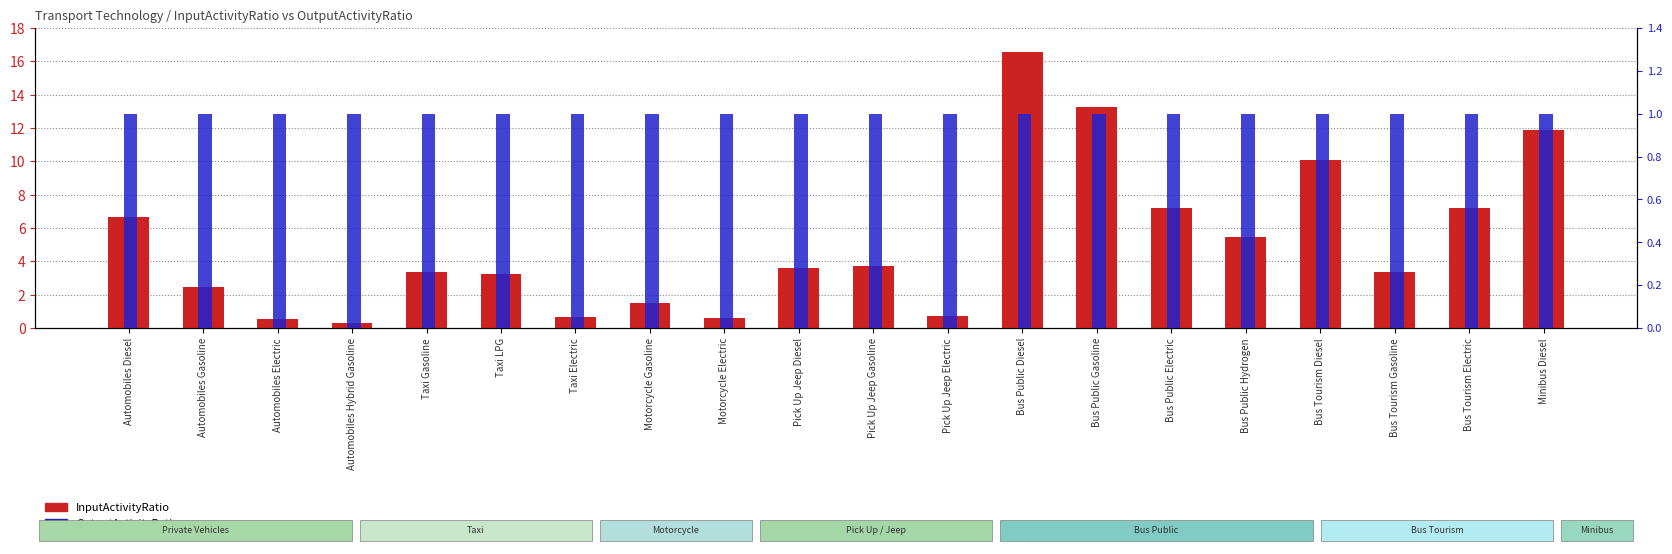

Rank the series at Bus Public Gasoline from lowest to highest value.

OutputActivityRatio, InputActivityRatio